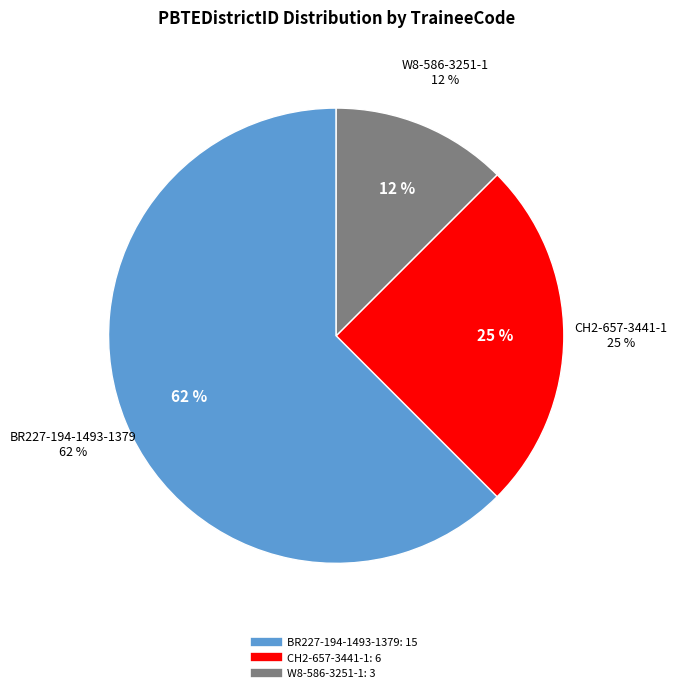

Count the number of slices in the pie.

3